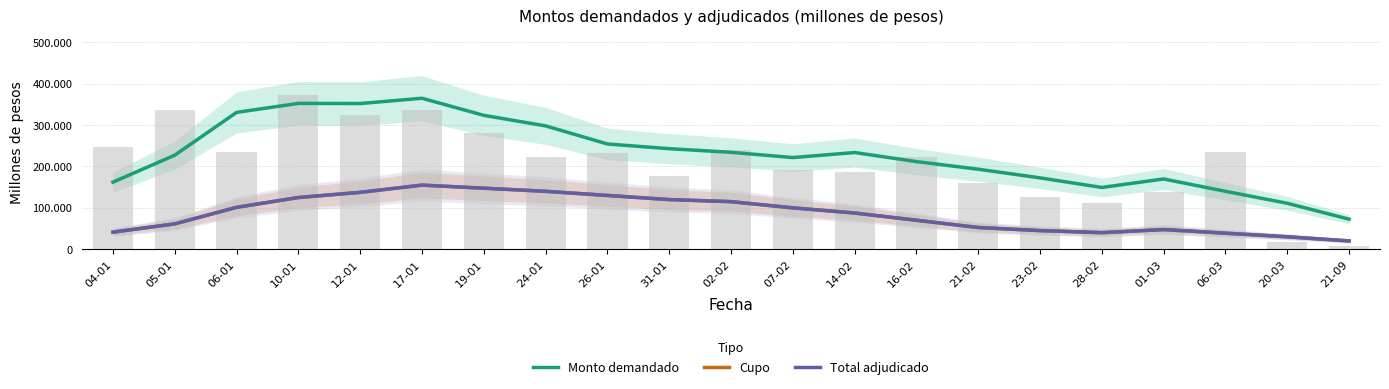

Reading left to right, extract all data points from this chart.

Monto demandado: 162175	227375	330850	352625	352275	365025	323725	298225	254475	243075	234325	221575	233775	211850	193425	172475	149300	169850	139975	111050	72600
Cupo: 41250	61250	101250	125000	137500	155000	147500	140000	130000	120000	115000	100000	87500	70000	52500	45000	40000	47500	38750	30000	20000
Total adjudicado: 41250	61250	101250	125000	137500	155000	147500	140000	130000	120000	115000	100000	87500	70000	52500	45000	40000	47500	38750	30000	20000